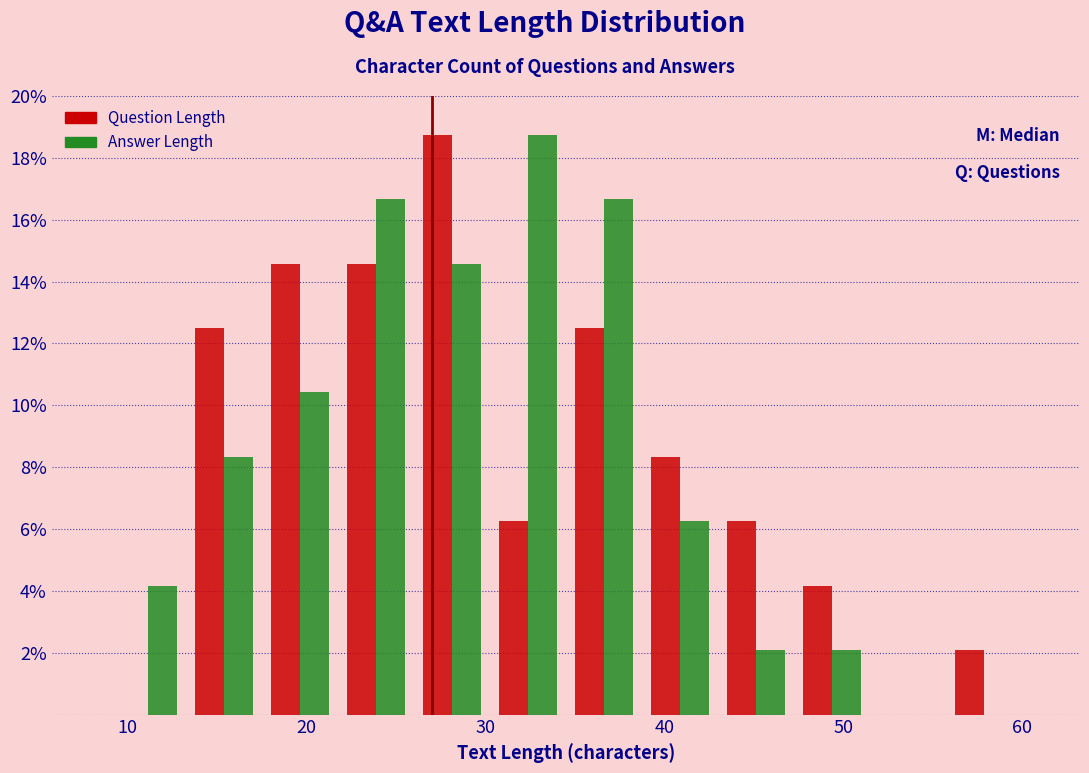

Reading left to right, transcribe this chart: for each range on the x-axis, give the height of each series' bar. Neither the bar edges nor the heights are printed on the chart, so give them approximately, as read against the axes.

9 to 13: Question Length=0	Answer Length=4.2
13 to 18: Question Length=12.6	Answer Length=8.4
18 to 22: Question Length=14.6	Answer Length=10.4
22 to 26: Question Length=14.6	Answer Length=16.6
26 to 30: Question Length=18.8	Answer Length=14.6
30 to 35: Question Length=6.2	Answer Length=18.8
35 to 39: Question Length=12.6	Answer Length=16.6
39 to 43: Question Length=8.4	Answer Length=6.2
43 to 47: Question Length=6.2	Answer Length=2.0
47 to 52: Question Length=4.2	Answer Length=2.0
52 to 56: Question Length=0	Answer Length=0
56 to 60: Question Length=2.0	Answer Length=0